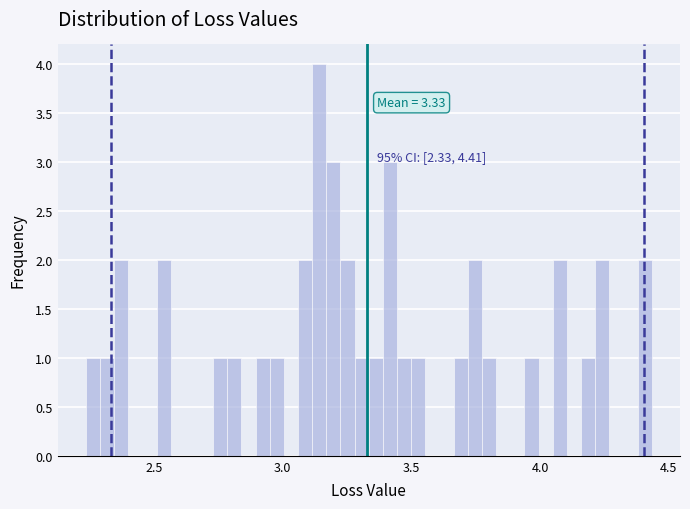

Around what value on the x-axis is the tallest bar? Give the approximate position of its centre, as read against the axis.

3.15